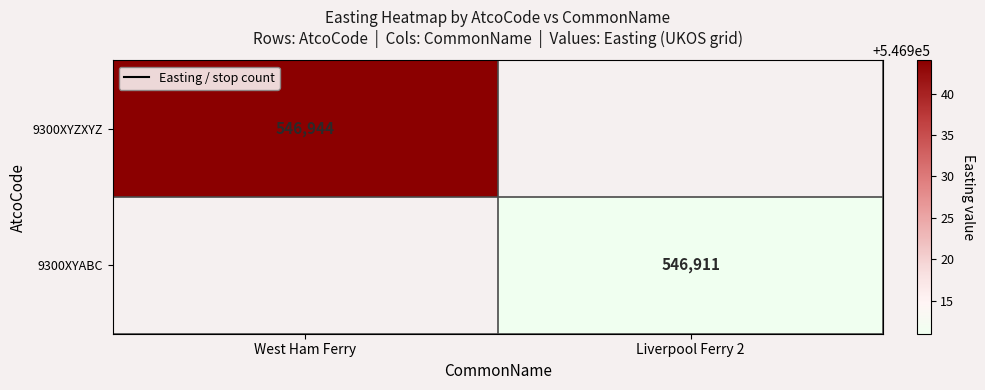

The 9300XYABC series shows 248737 at Liverpool Ferry 2. True or false?

False